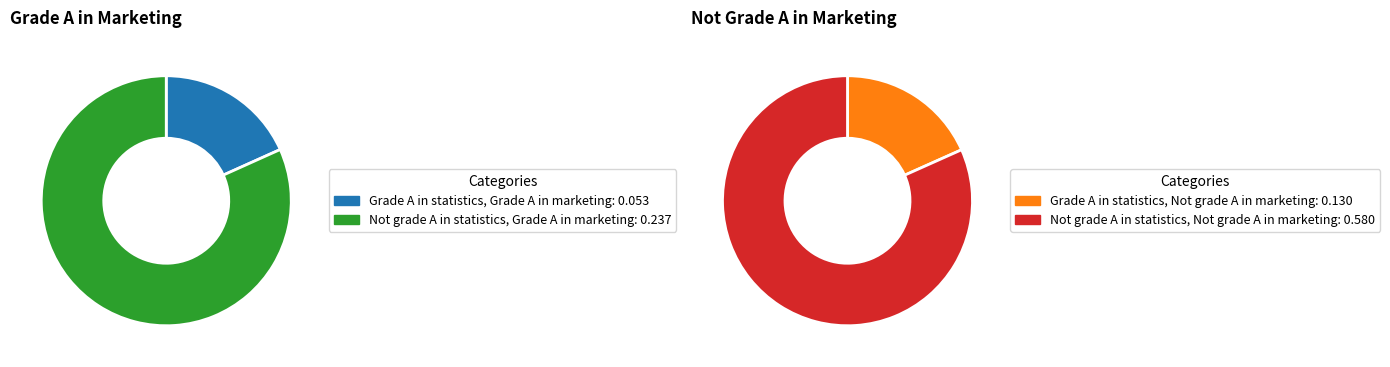

Count the number of slices in the pie.

4